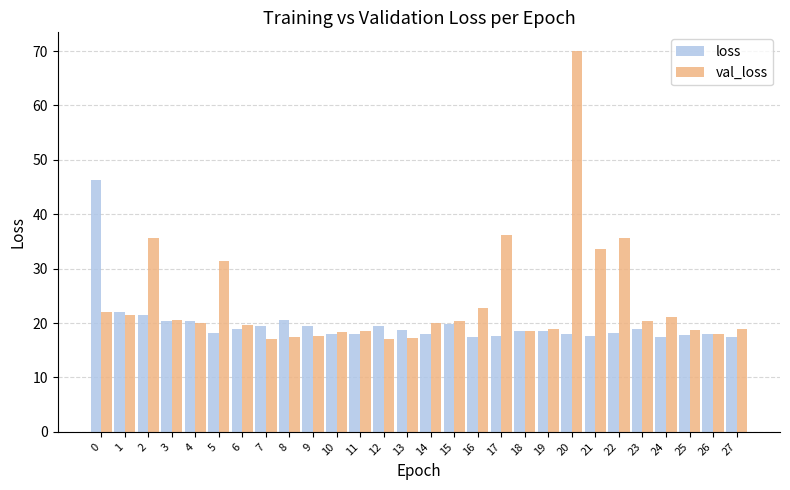

What are all the series names shown in the legend?

loss, val_loss